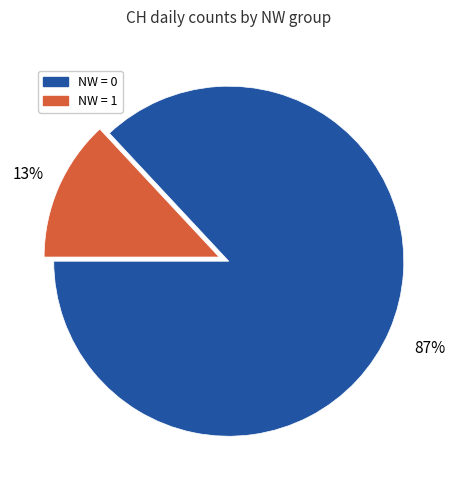

To the nearest percent, what is the difference between the largest and smallest slice percentages?

74%